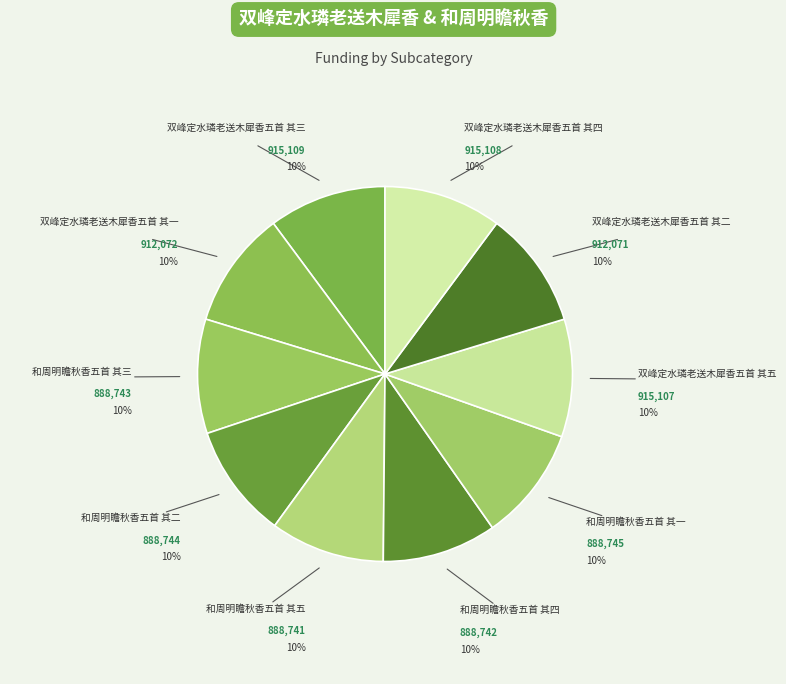

To the nearest percent, what is the average slice percentage?

10%